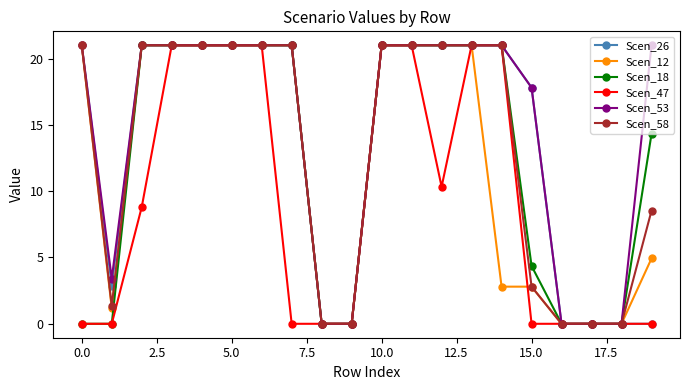

At how many categories does at least one series exceed 10?

14